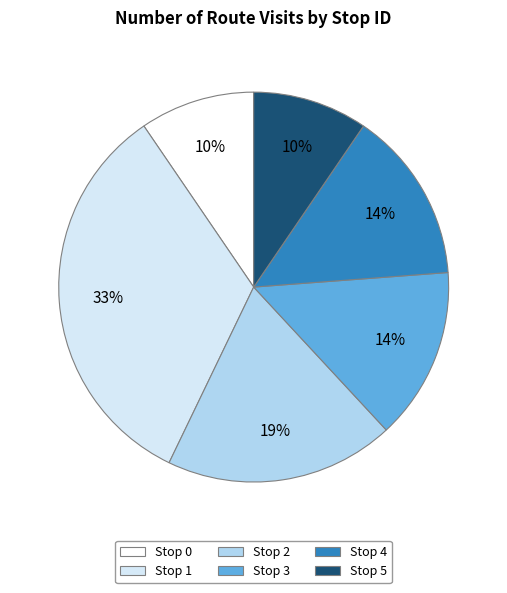

Combined, do Stop 3 and Stop 1 account for over 50%?

No